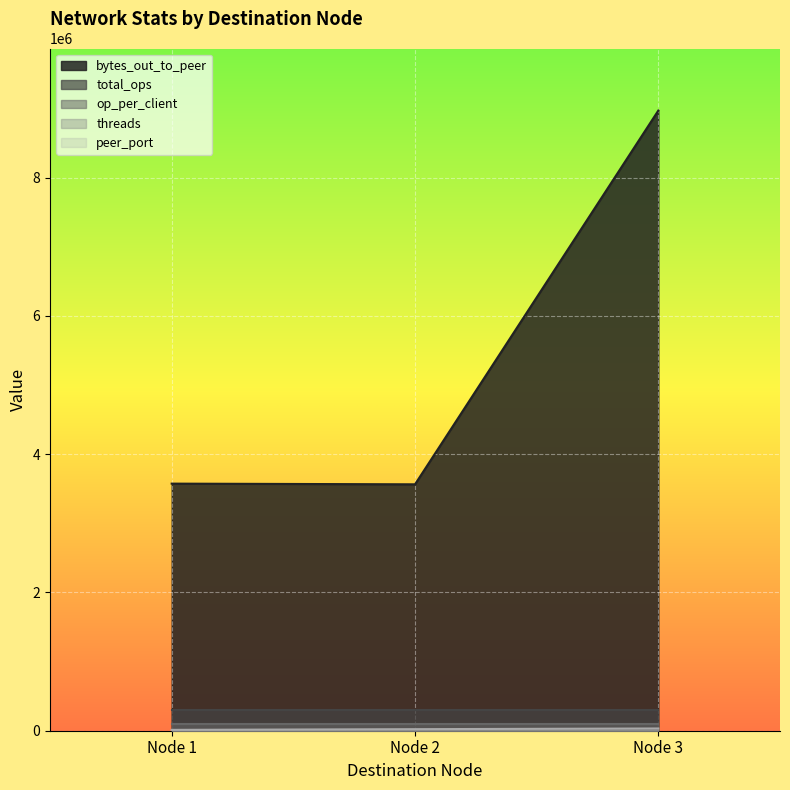

Which category has the highest value across all series?

Node 3